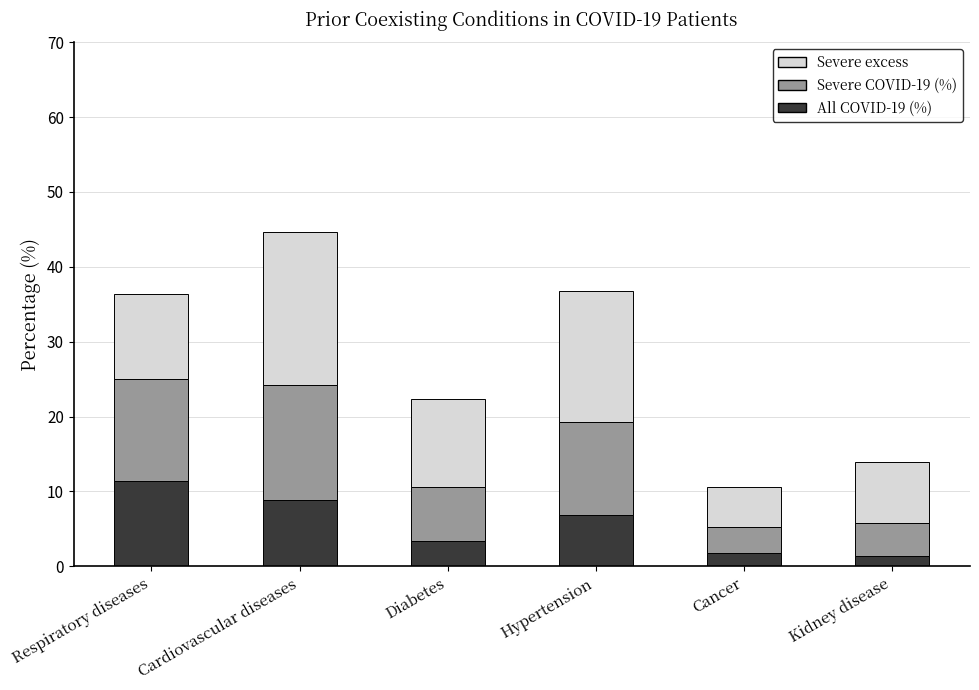

Count the number of data series in this chart.

3